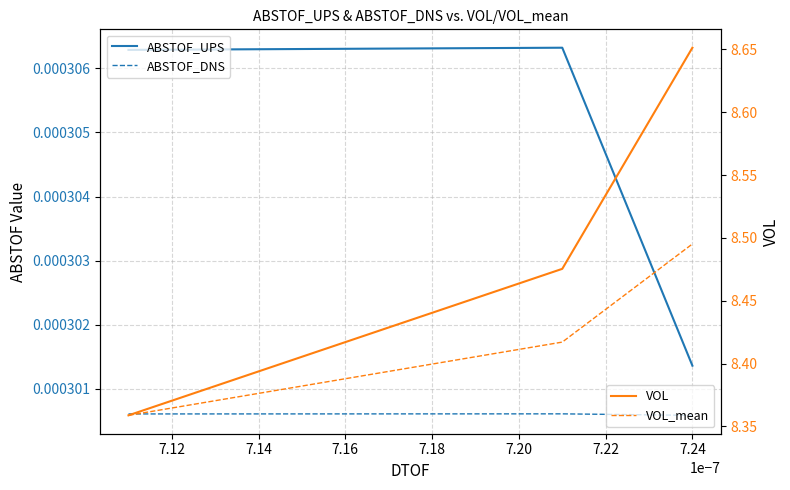

What are all the series names shown in the legend?

ABSTOF_UPS, ABSTOF_DNS, VOL, VOL_mean